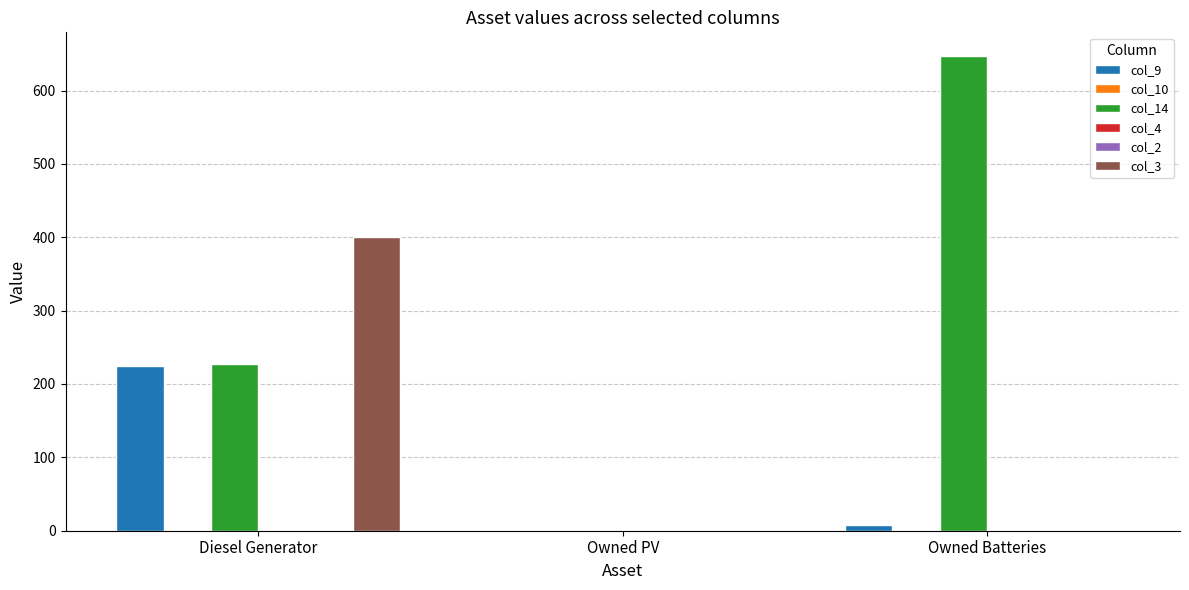

What is the difference between the maximum and minimum values in the col_3 series?

400